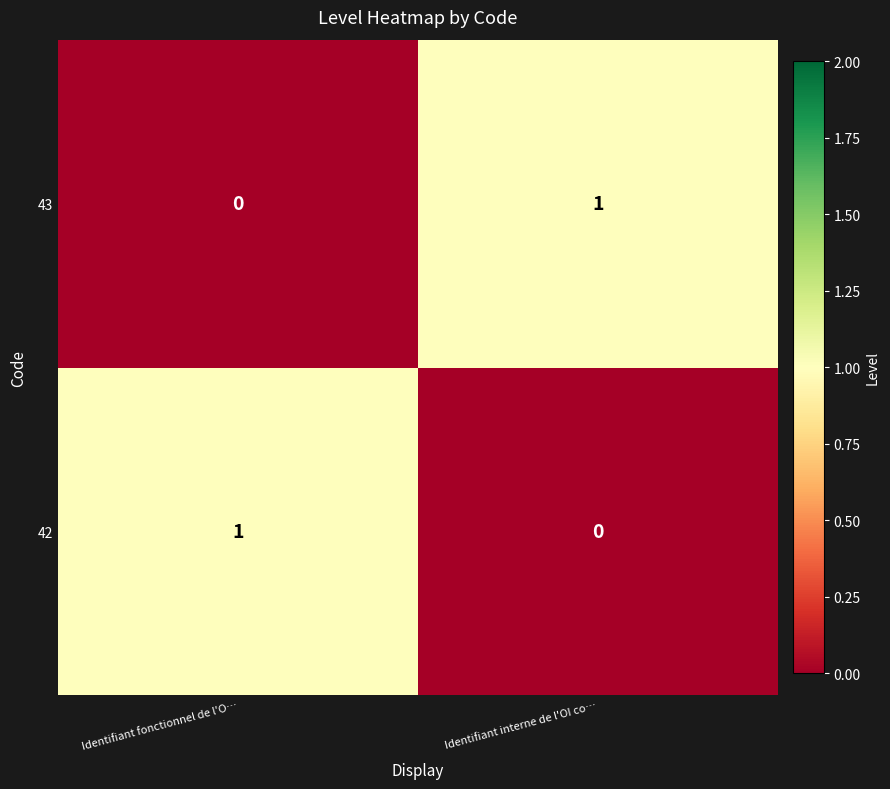

How many data points in 43 are less than 1?

1